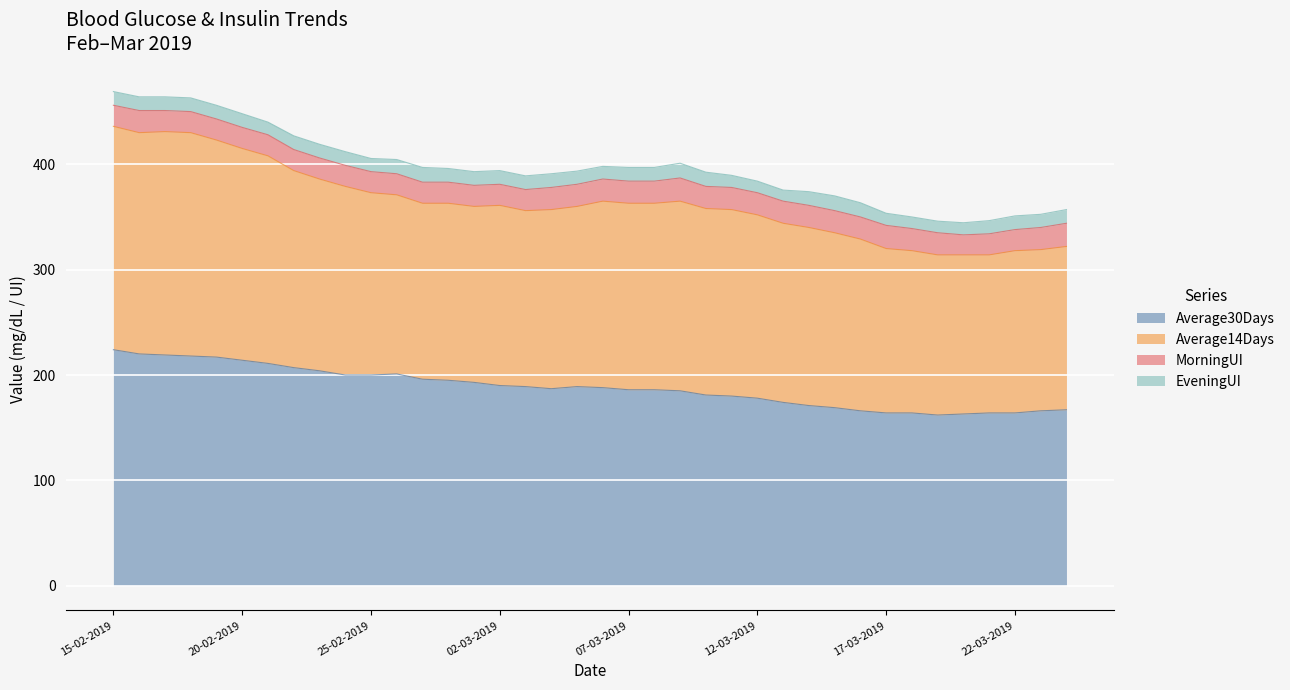

How many values in the EveningUI series are below 13?

13